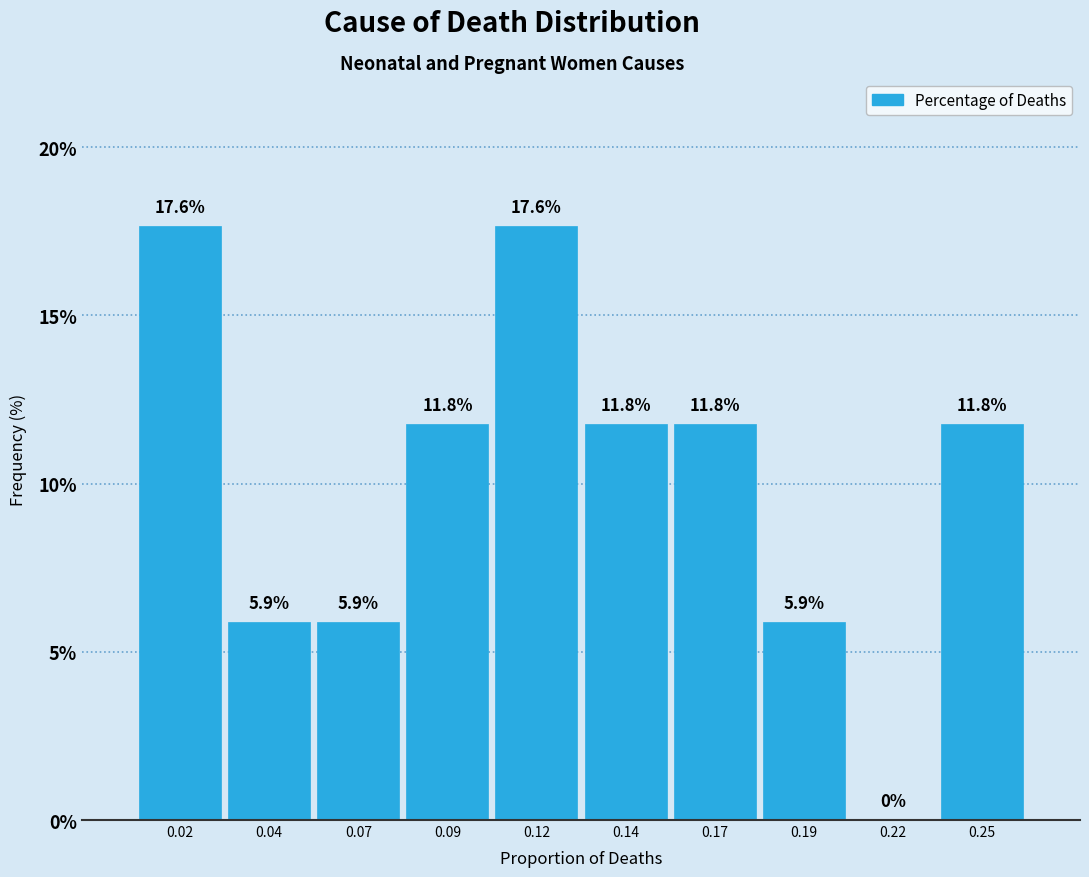

Reading left to right, transcribe all the data shown in this chart.

0.02=17.6	0.04=5.9	0.07=5.9	0.09=11.8	0.12=17.6	0.14=11.8	0.17=11.8	0.19=5.9	0.22=0.0	0.25=11.8